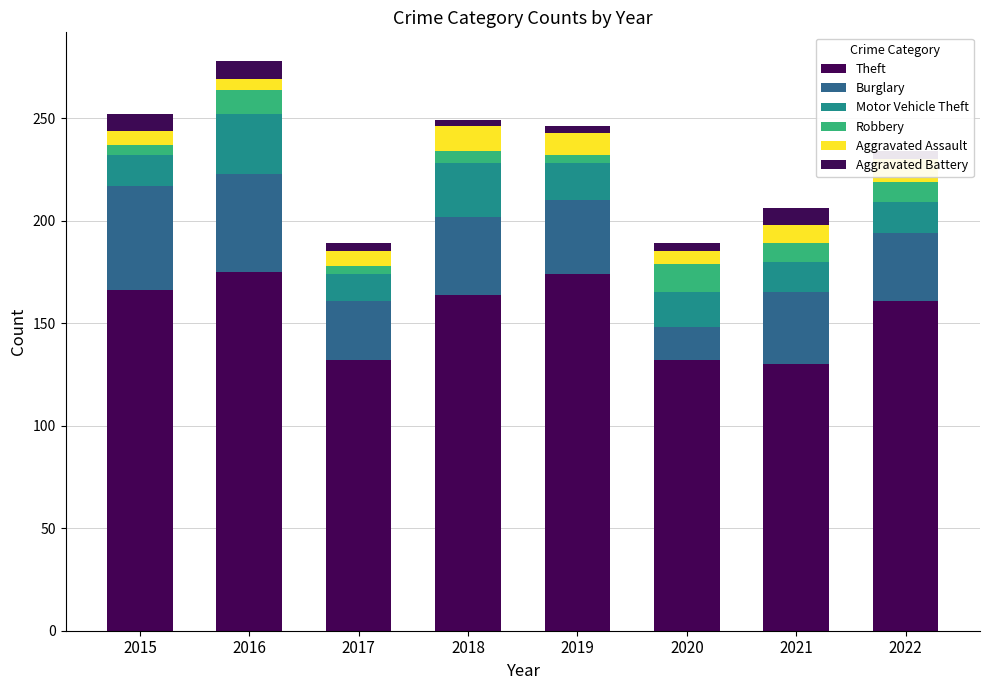

What is the value of the Theft bar at the 6th from the left?

132